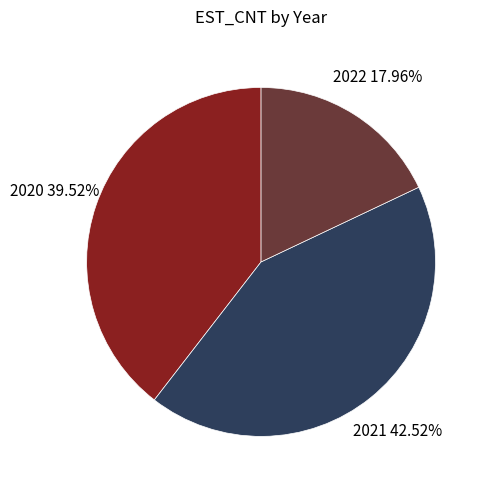

Is there a majority slice in this chart?

No